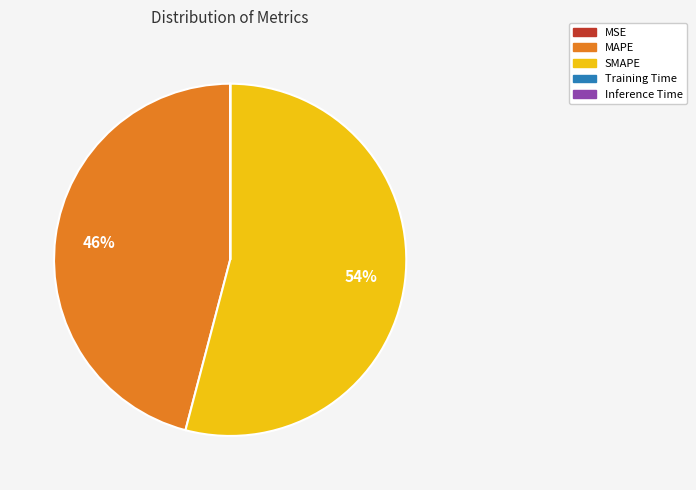

Which category has the biggest portion of the pie?

SMAPE